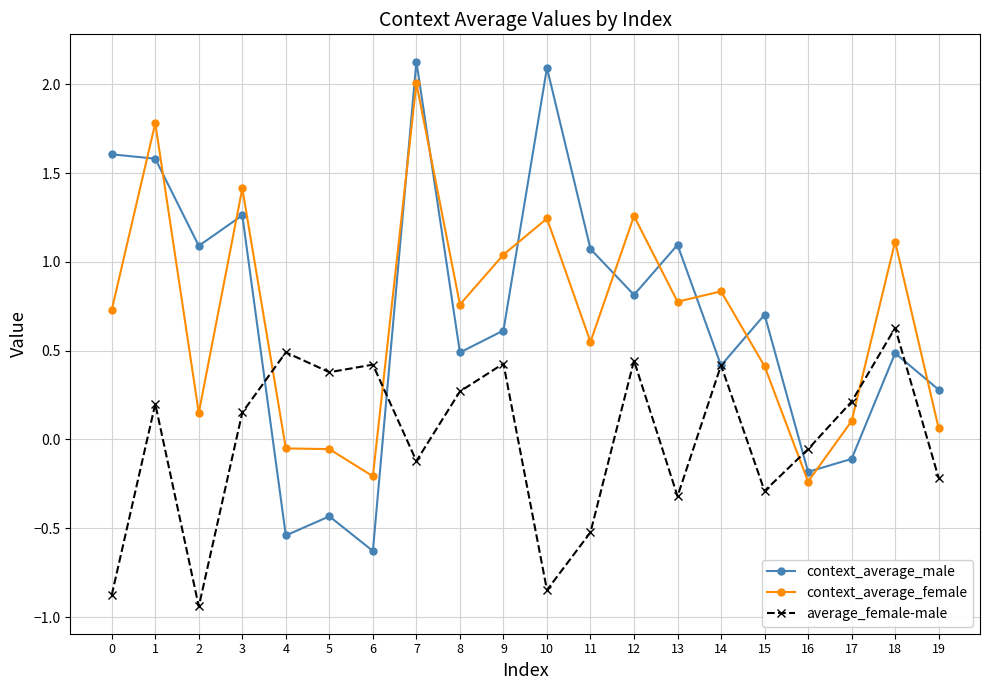

The average_female-male series shows -0.1 at 7. True or false?

True